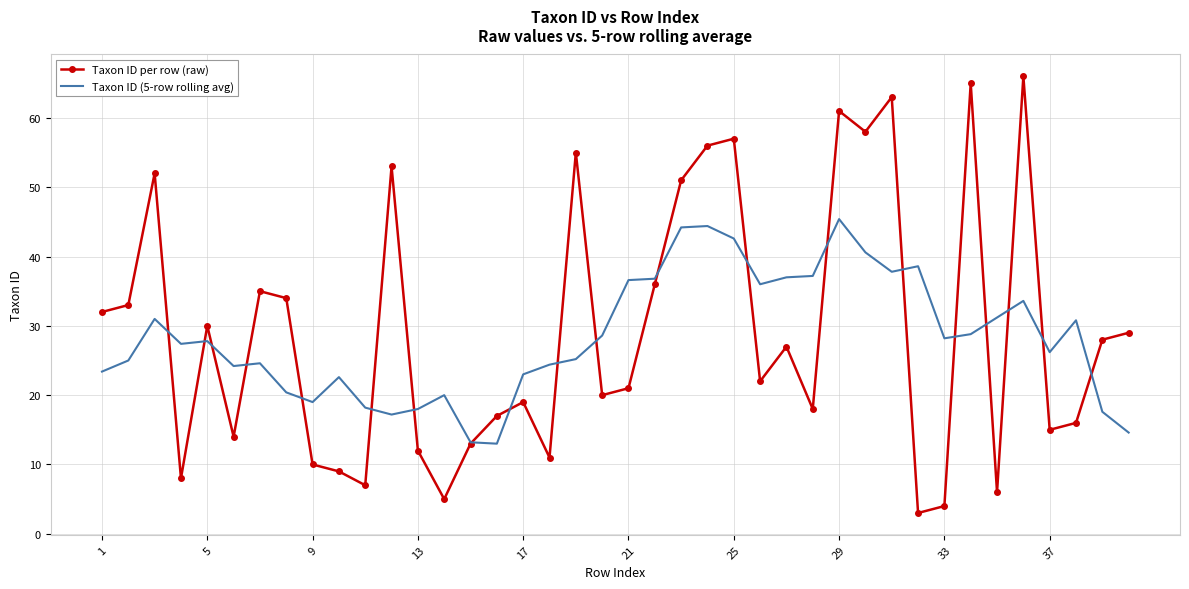

Which series has the widest spread of values?

Taxon ID per row (raw)